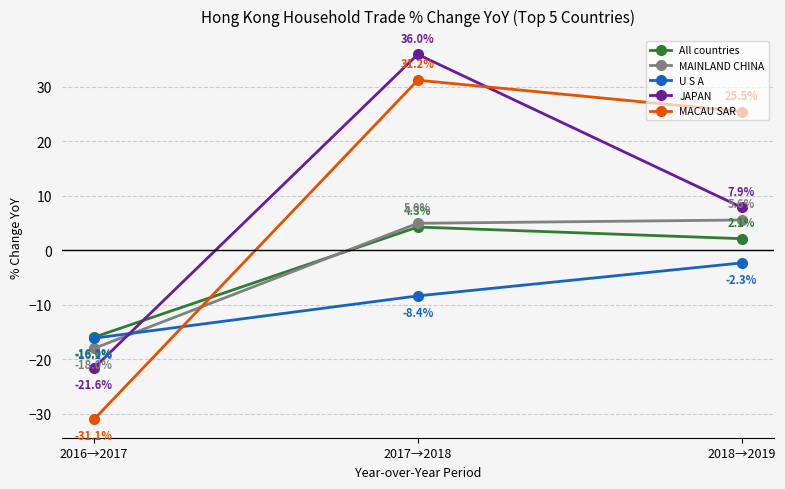

At how many categories does at least one series exceed 21?

2